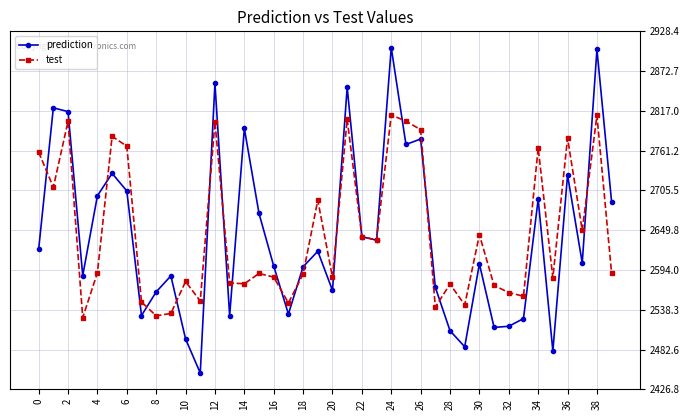

True or false: prediction has more than 0 points higher than both neighbors.

True